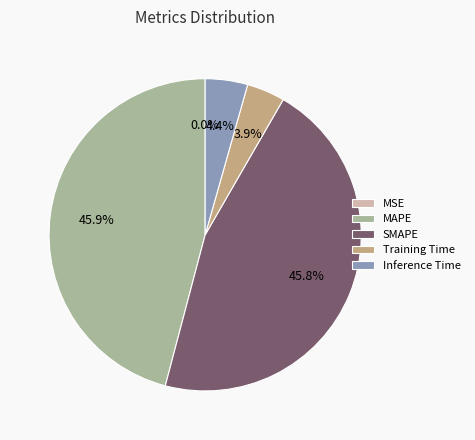

Is there a majority slice in this chart?

No